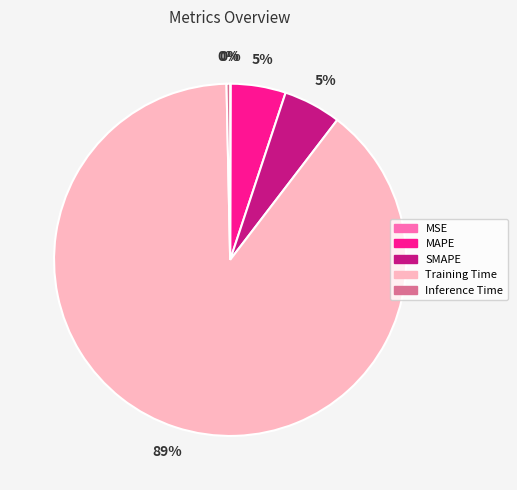

To the nearest percent, what is the combined percentage of Inference Time and MAPE?

5%